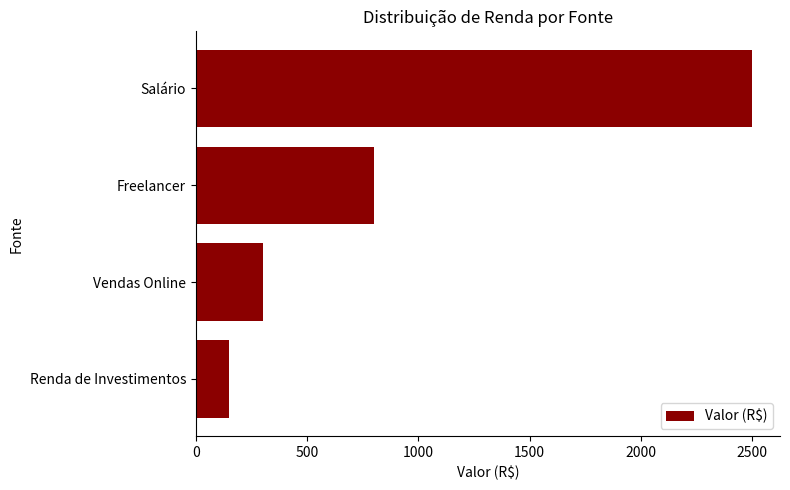

Reading bottom to top, transcribe all the data shown in this chart.

150	300	800	2500